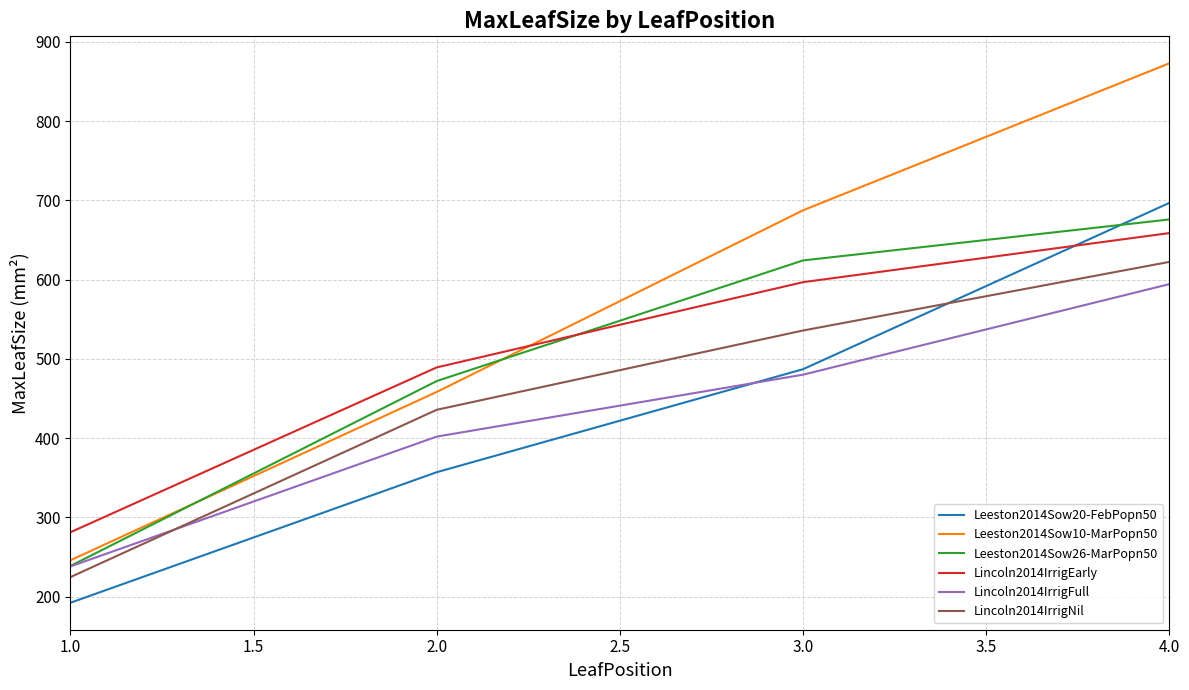

What is the approximate value of Leeston2014Sow26-MarPopn50 at 1.0?

238.6